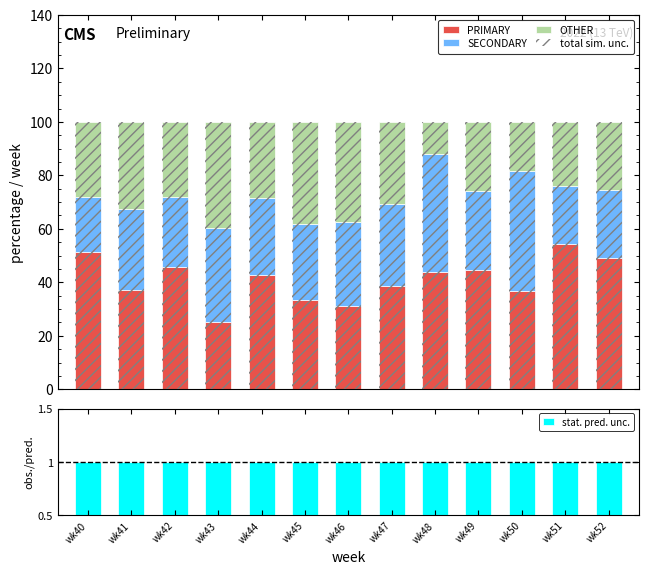

Read the stat. pred. unc. value at wk41.

1.0